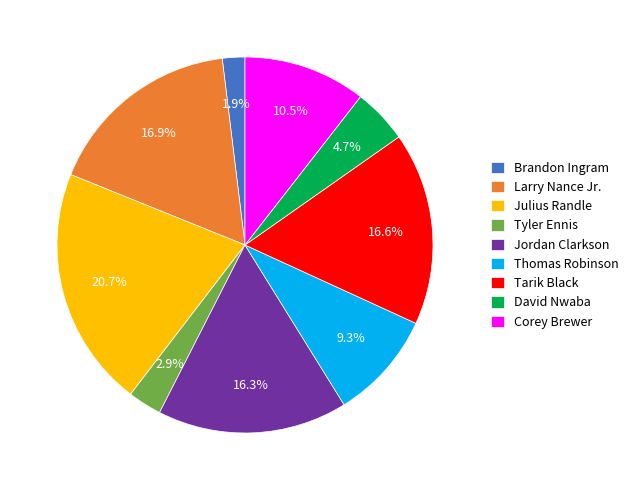

Which slice is the smallest?

Brandon Ingram